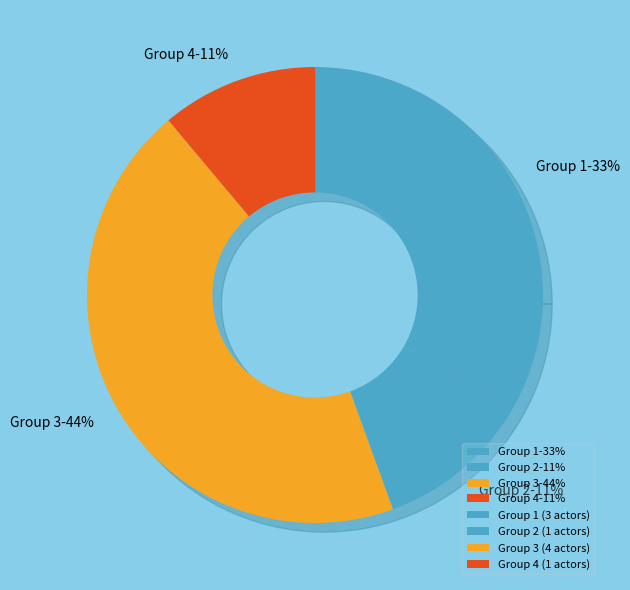

Which has a higher value, Group 1 or Group 4?

Group 1